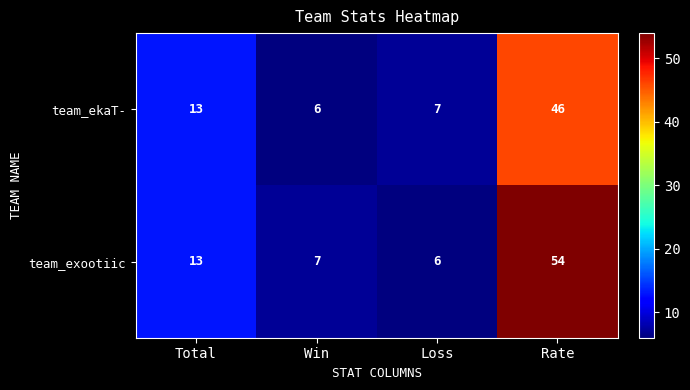

Read the team_exootiic value at Total, to the nearest 5.

15